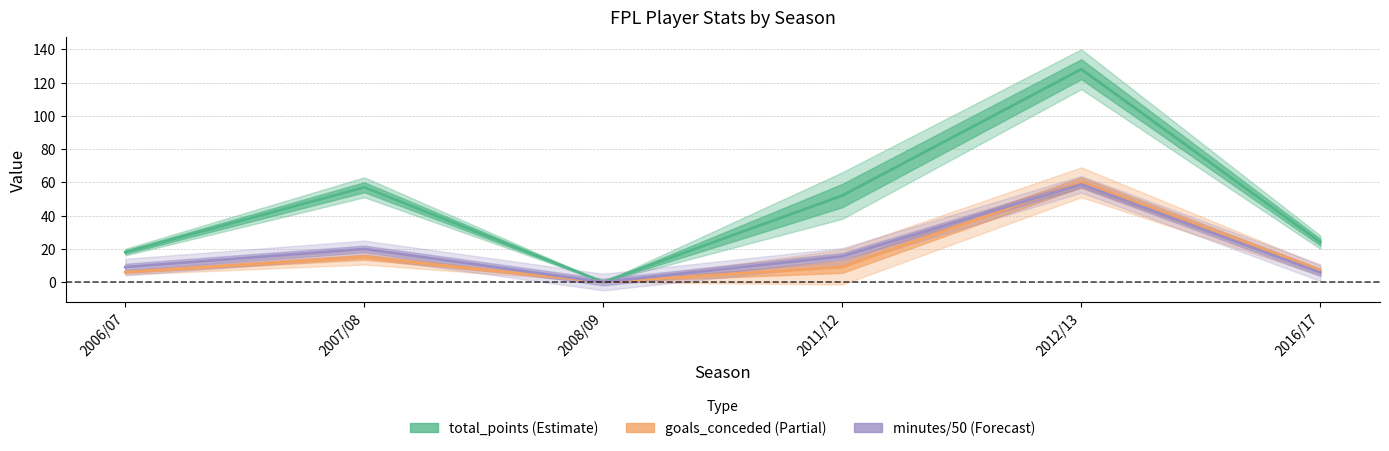

What is the greatest value displayed?

128.0